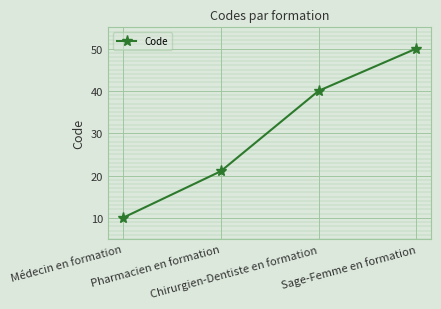

Between Médecin en formation and Sage-Femme en formation, which is larger?

Sage-Femme en formation